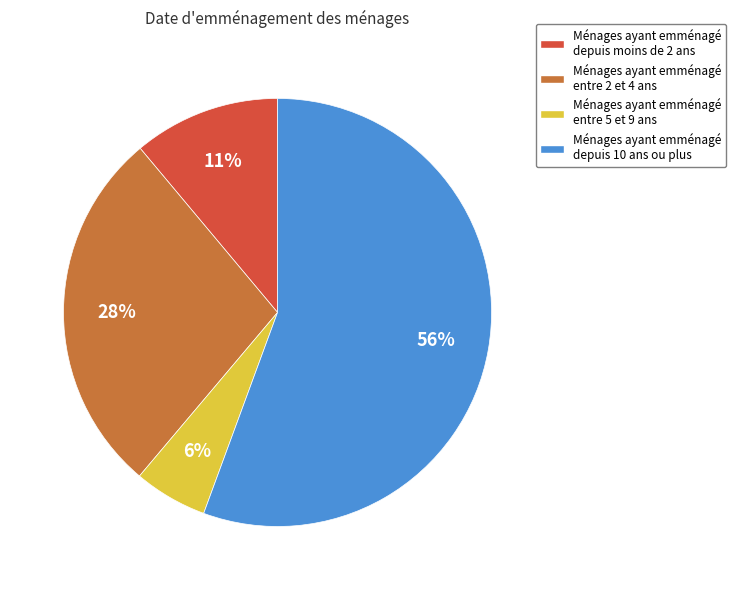

Between Ménages ayant emménagé depuis 10 ans ou plus and Ménages ayant emménagé entre 2 et 4 ans, which is larger?

Ménages ayant emménagé depuis 10 ans ou plus